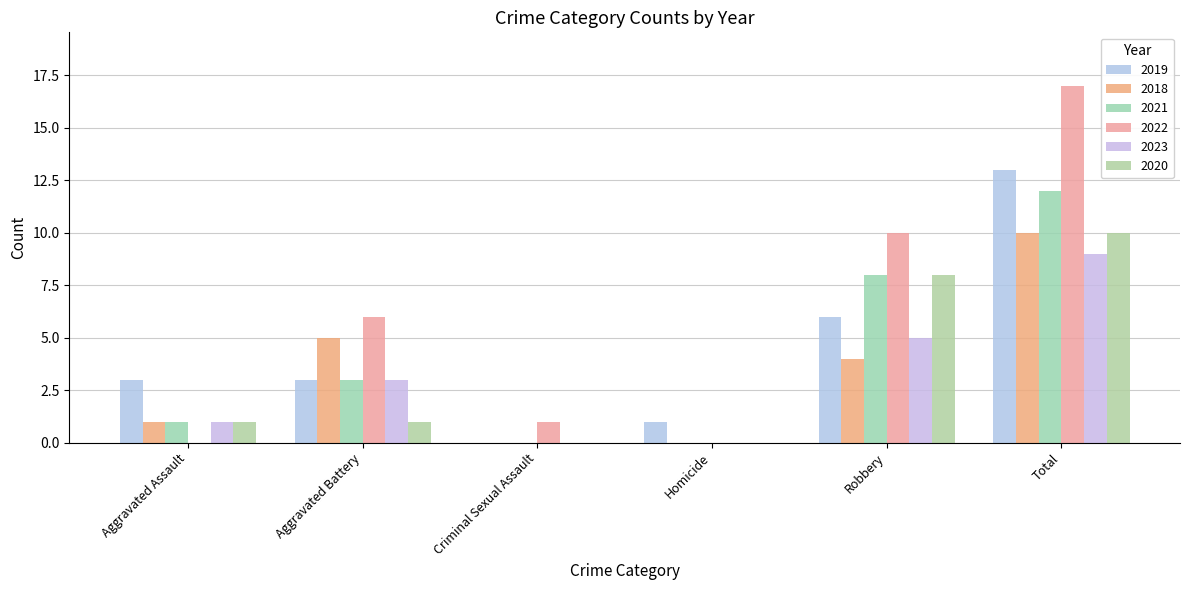

Where is 2021 nearest to the value 6?

Robbery